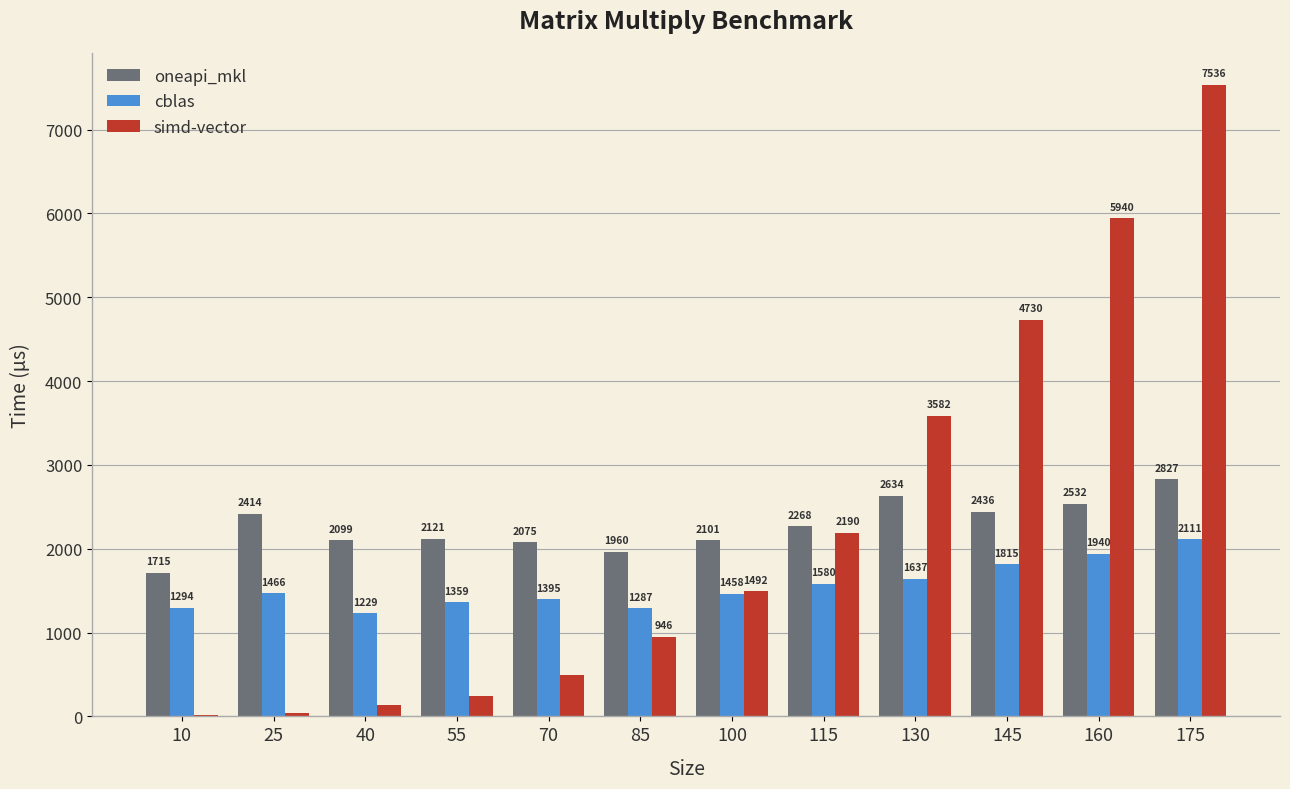

Which category has the highest value in the simd-vector series?

175